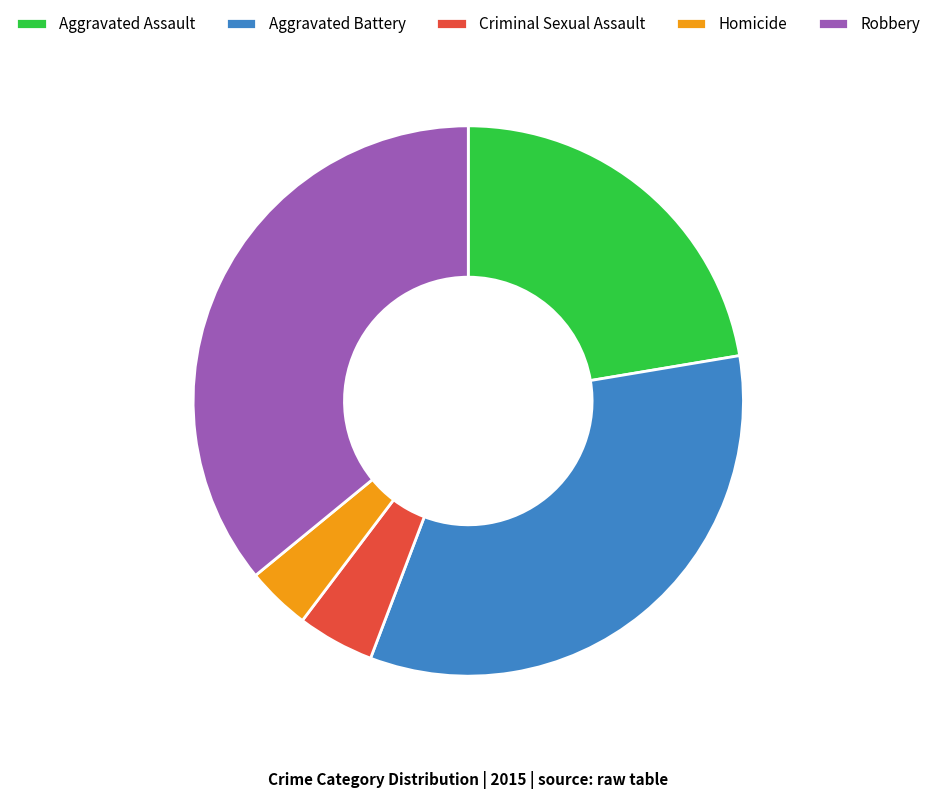

What is the smallest slice in the pie chart?

Homicide